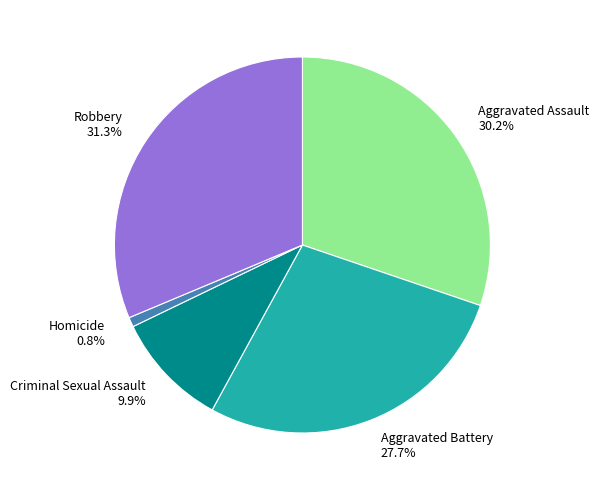

How many slices are in this pie chart?

5